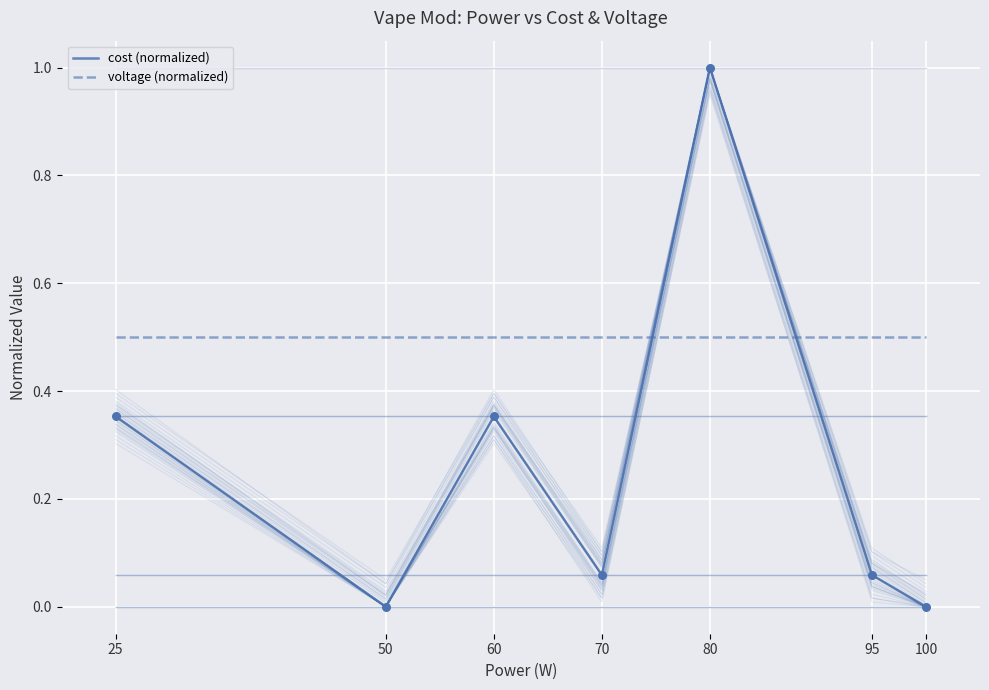

At which category is the sum across all series the highest?

80